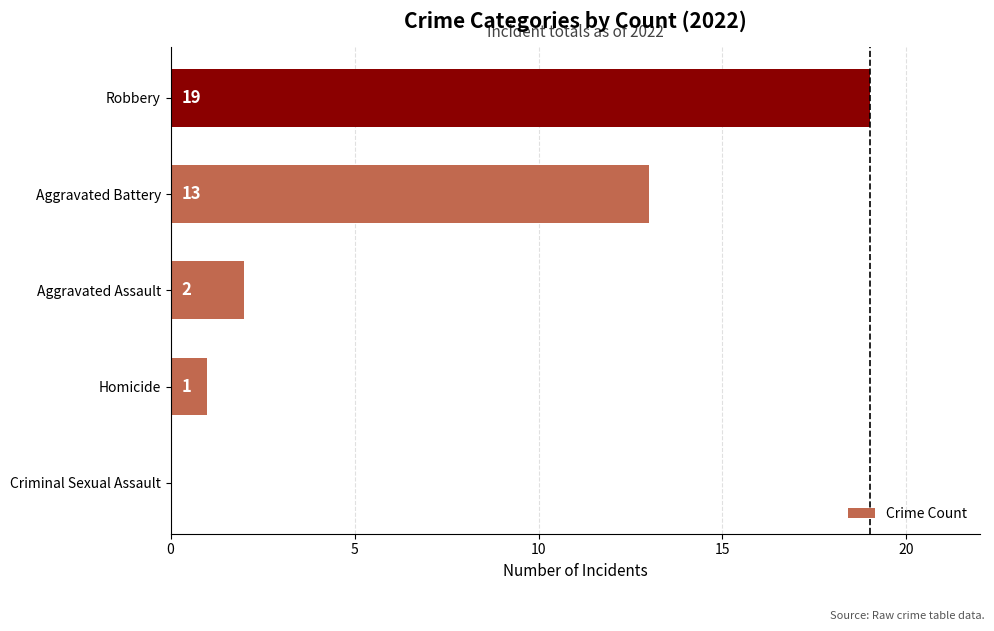

How many series are shown in this chart?

1